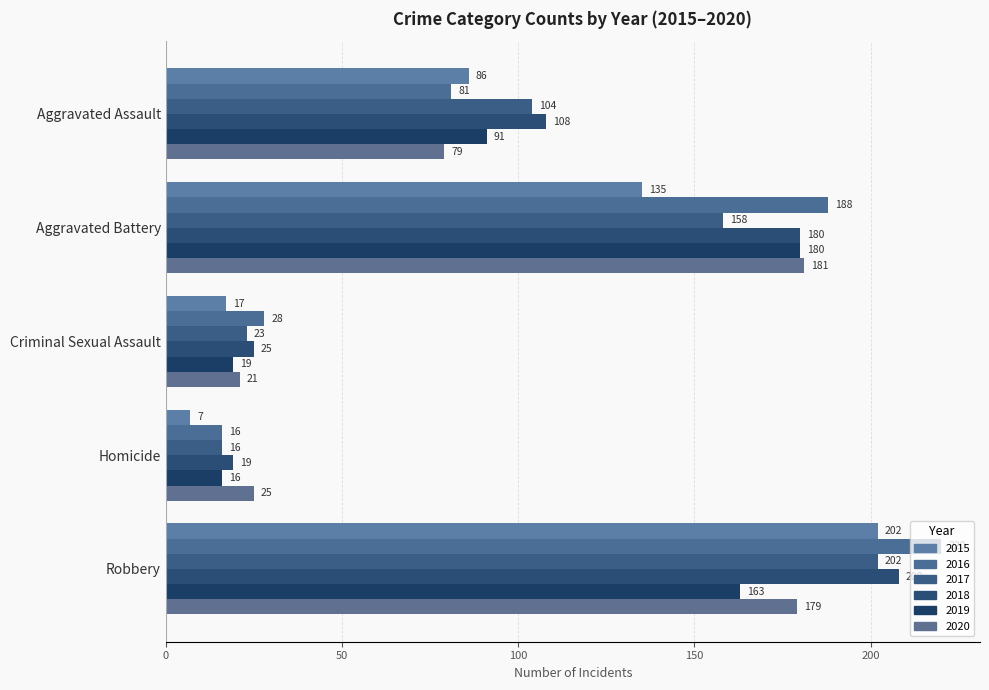

How many data points in 2020 are less than 79?

2